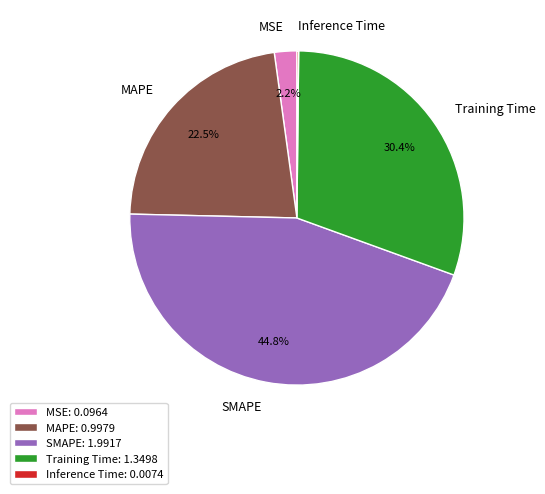

What is the total percentage of MSE and SMAPE?

47.0%